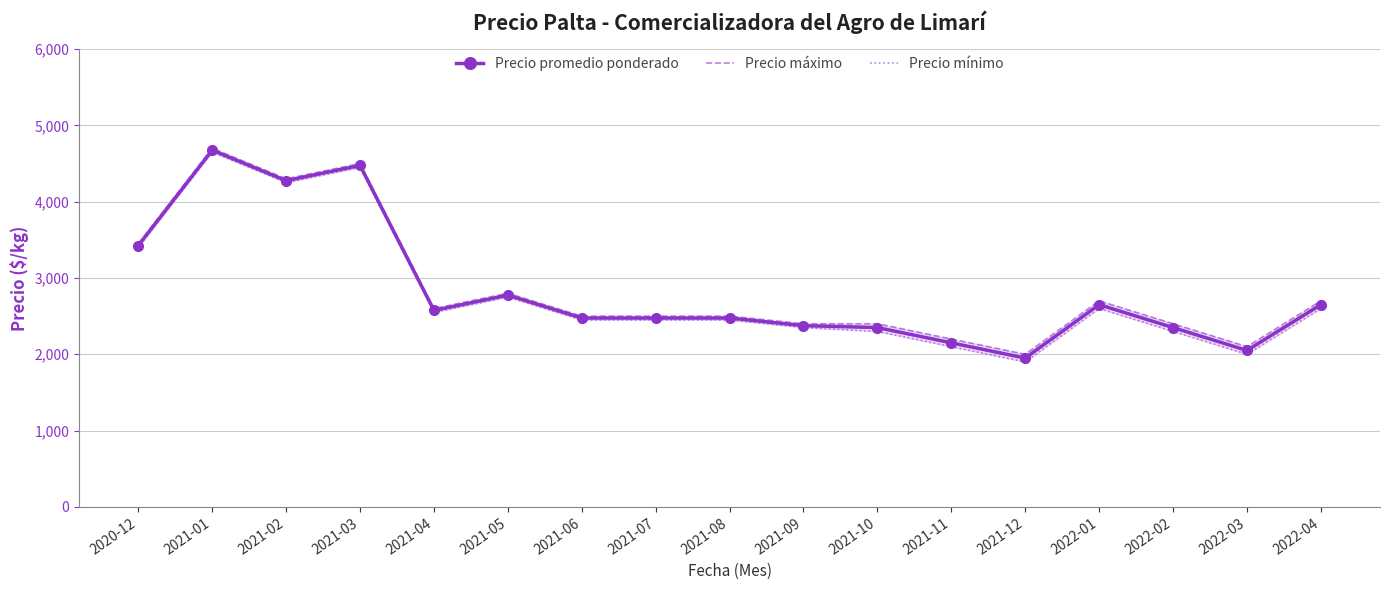

Is the value of Precio máximo at 2021-03 greater than the value of Precio promedio ponderado at 2021-05?

Yes